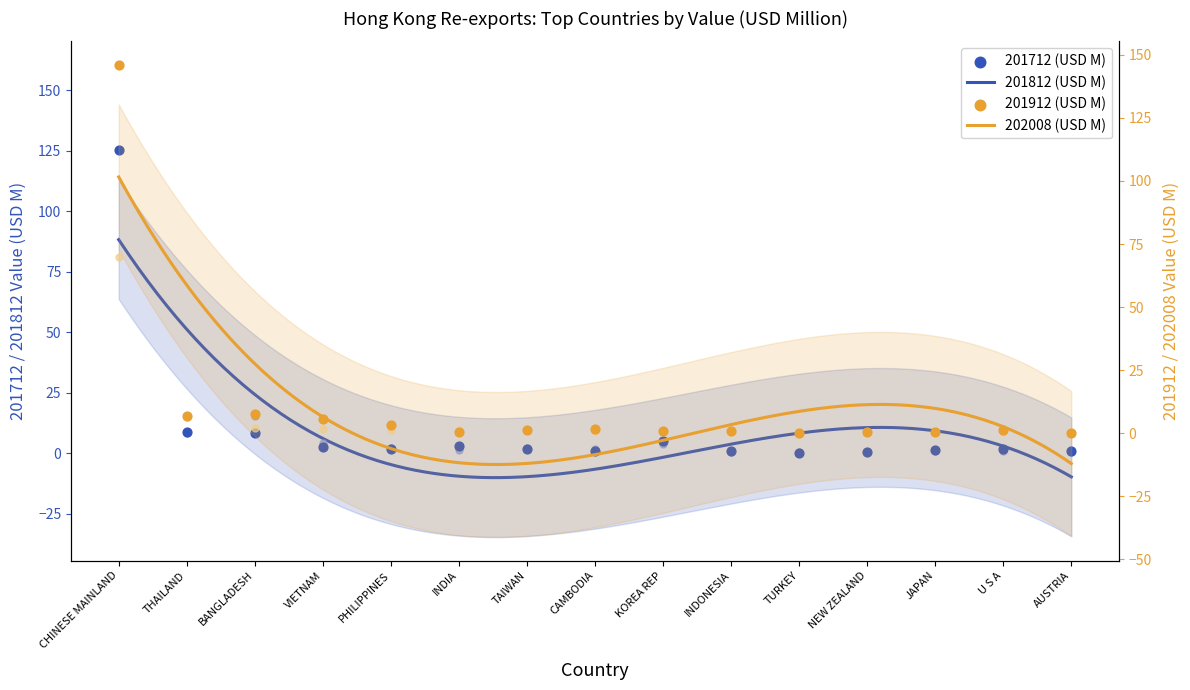

Which series contains the highest Y value?

201812 (USD M)